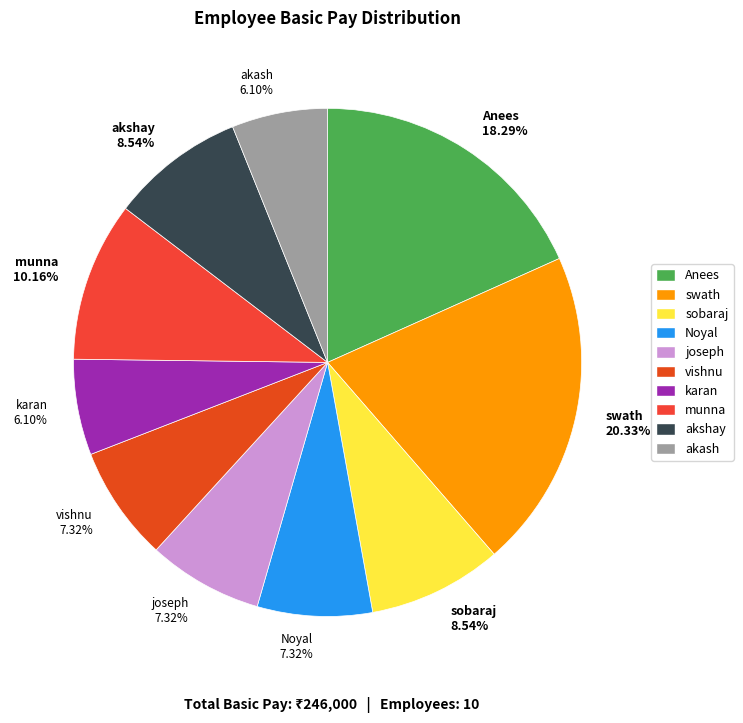

To the nearest percent, what portion does vishnu represent?

7%